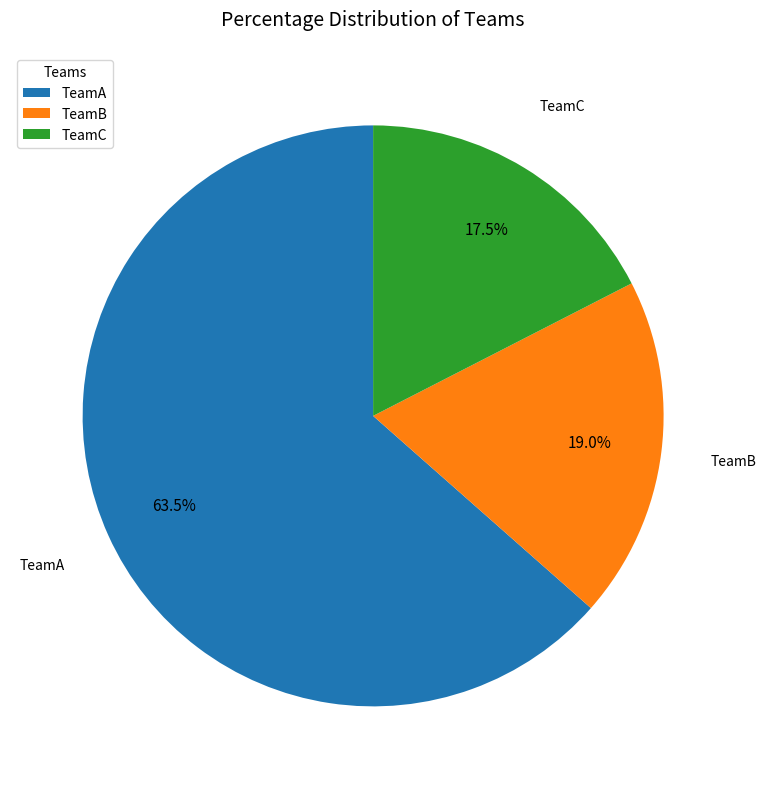

Which slice is the largest?

TeamA